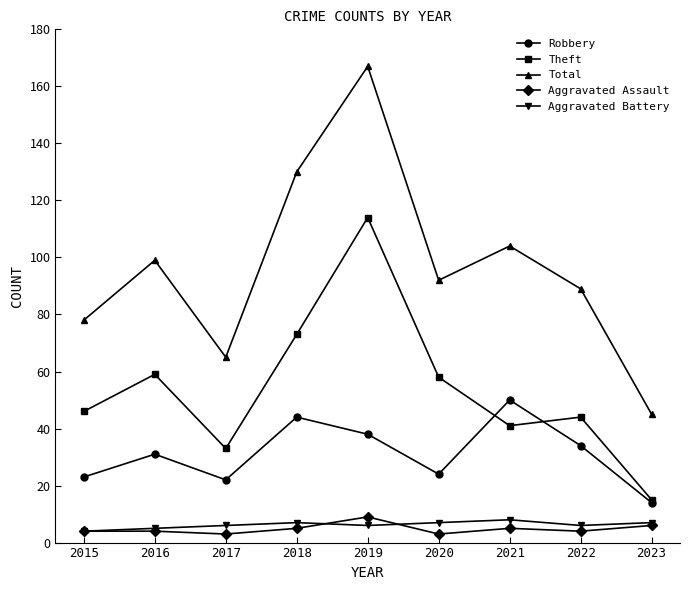

What is the maximum value shown in the chart?

167